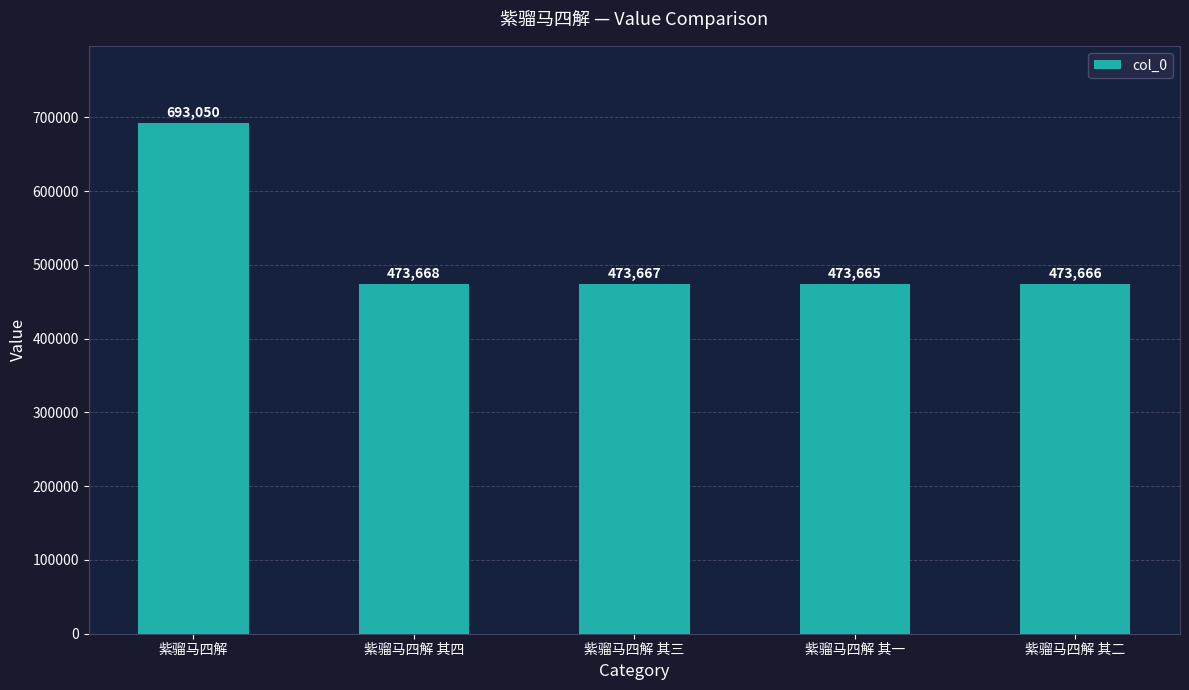

Reading right to left, list all the values displayed in this chart.

473666	473665	473667	473668	693050